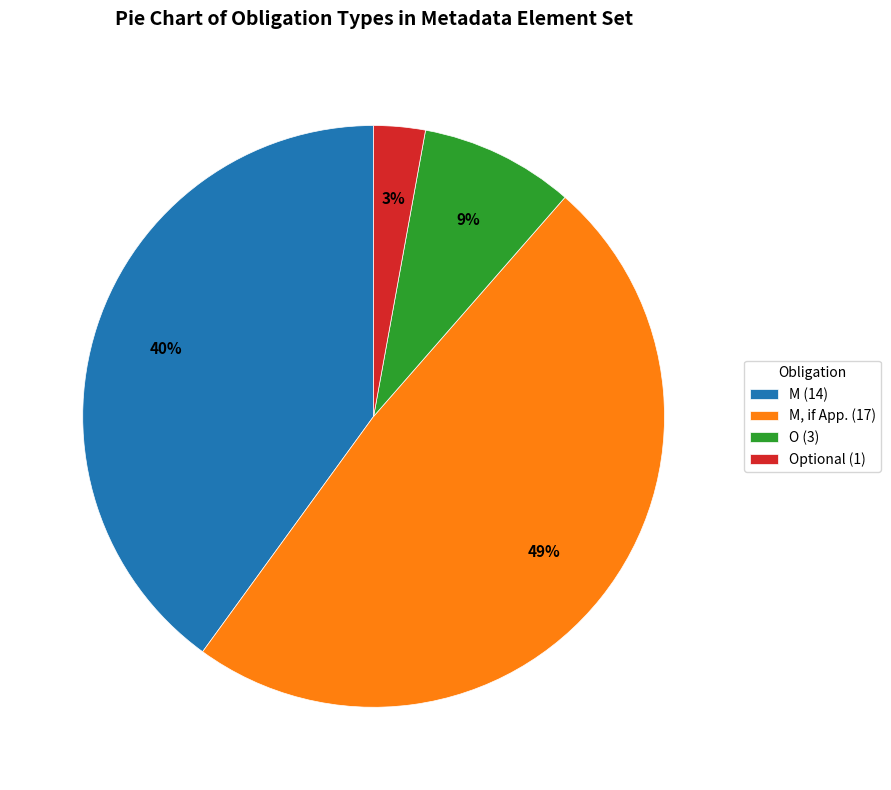

To the nearest percent, what is the difference between the largest and smallest slice percentages?

46%